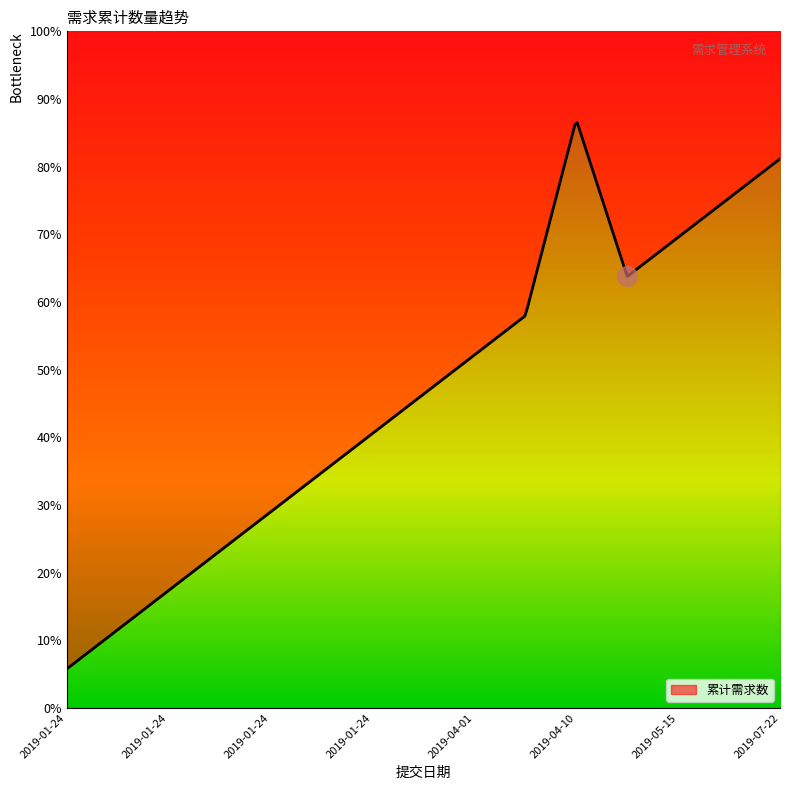

Approximately how many times larger is the value at 2019-01-24 compared to 2019-05-15?

0.3